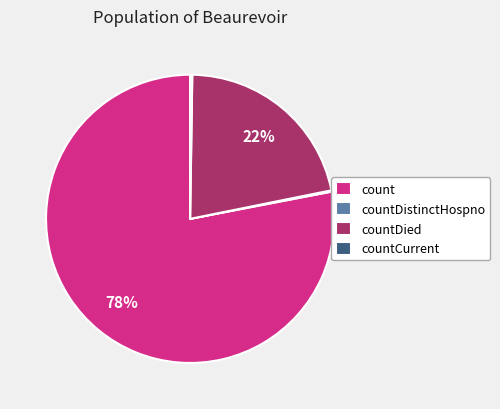

To the nearest percent, what is the combined percentage of countDied and count?

100%